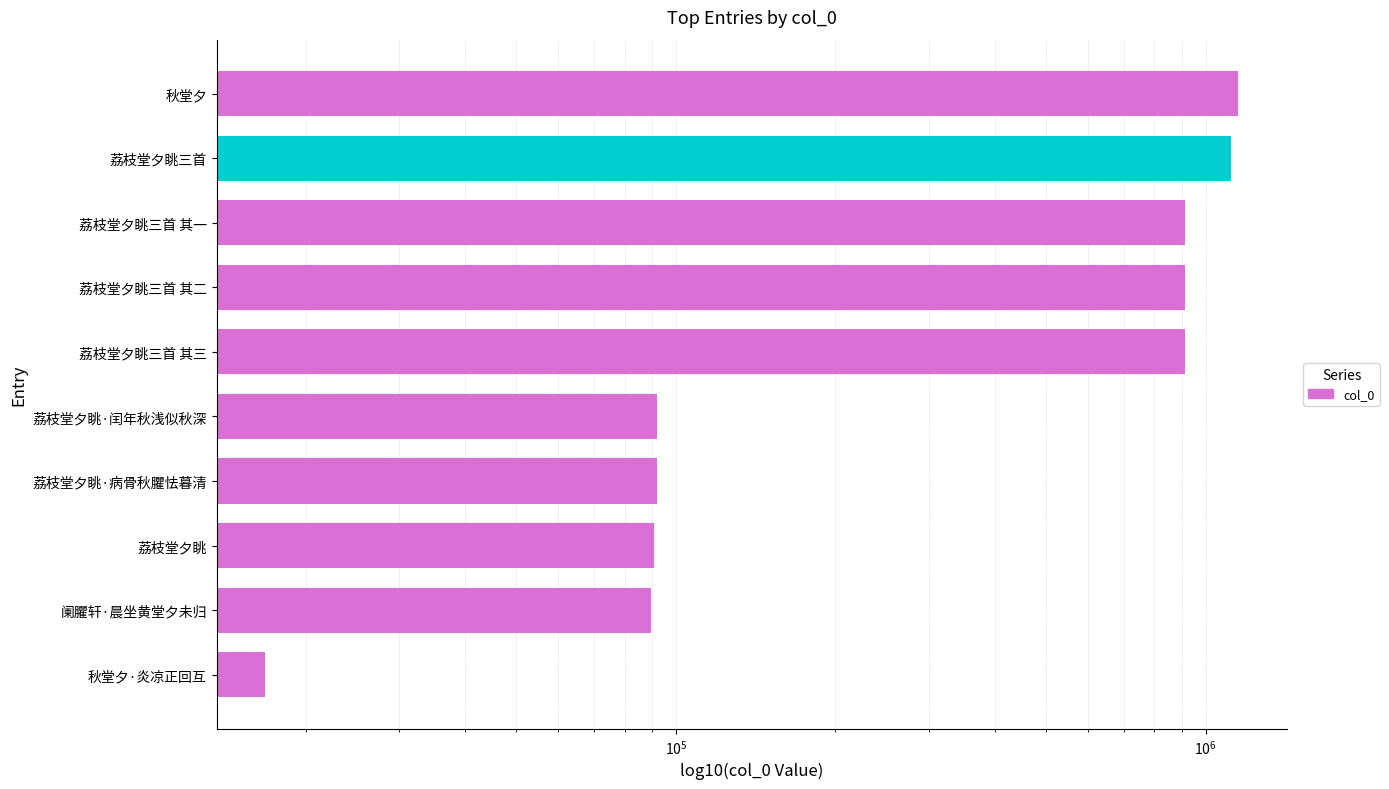

Does the chart contain any negative values?

No